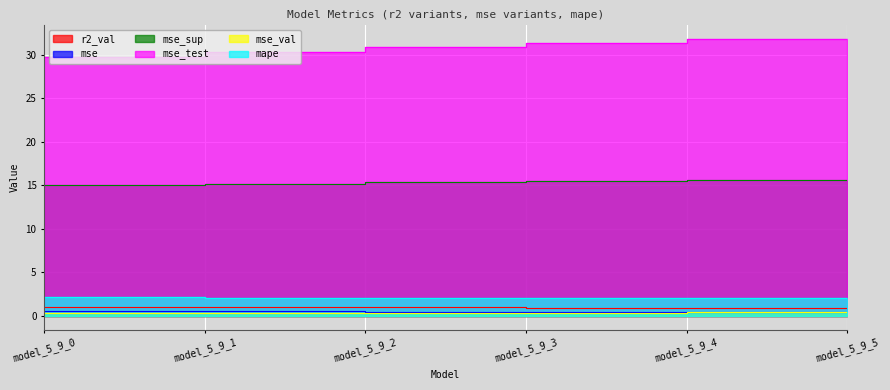

What is the spread (max minus min) of values at model_5_9_0?

28.9